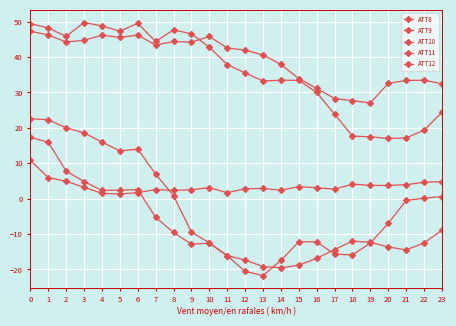

What is the sum of the ATT10 values at 1 and 20?

8.6